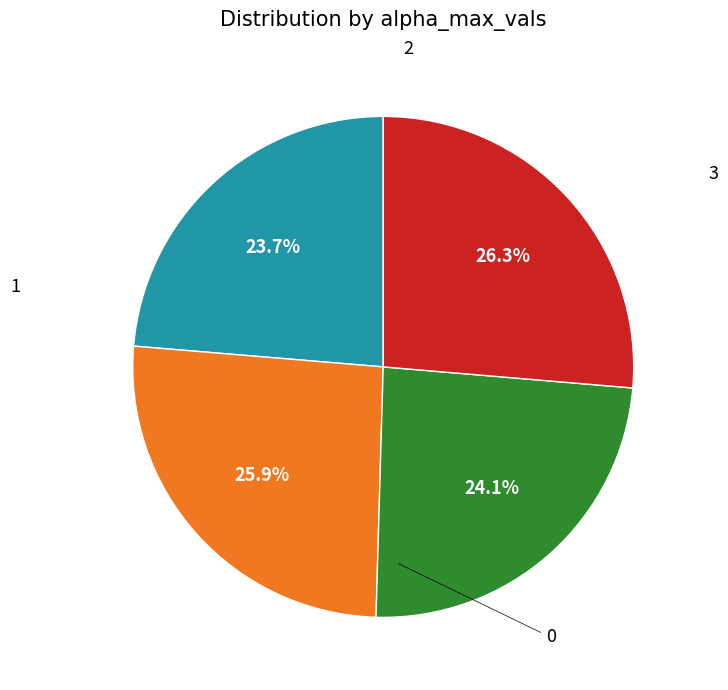

Is there any slice that represents more than half of the pie?

No